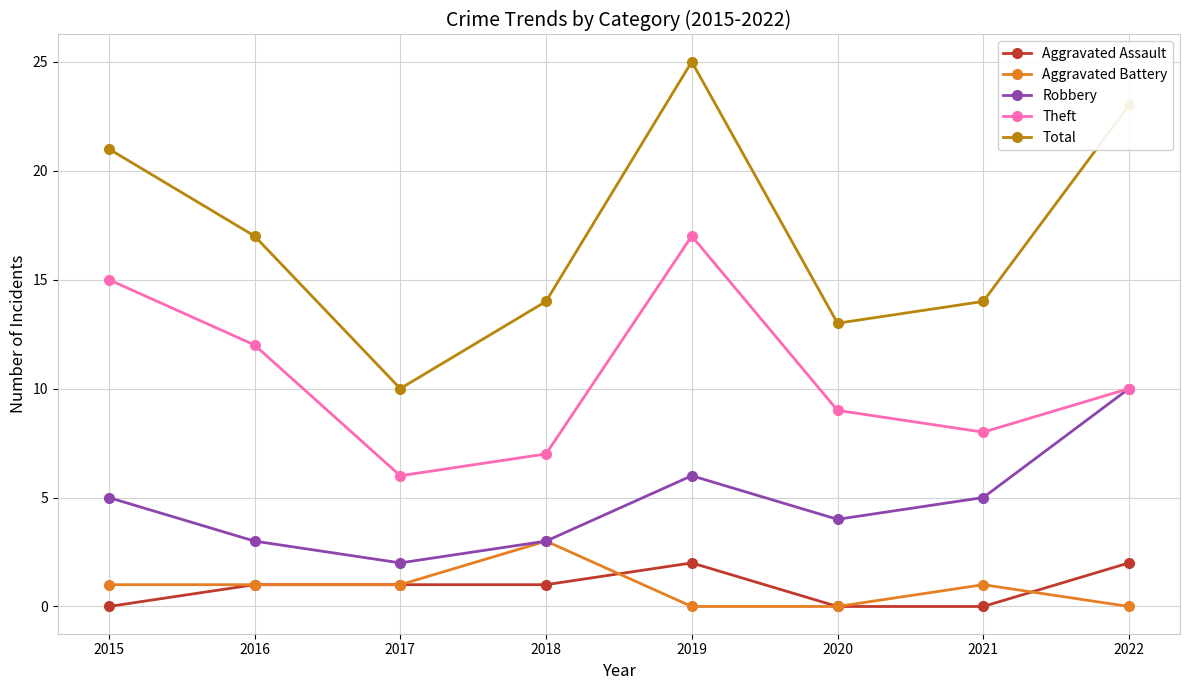

At which label does Total first exceed 17?

2015